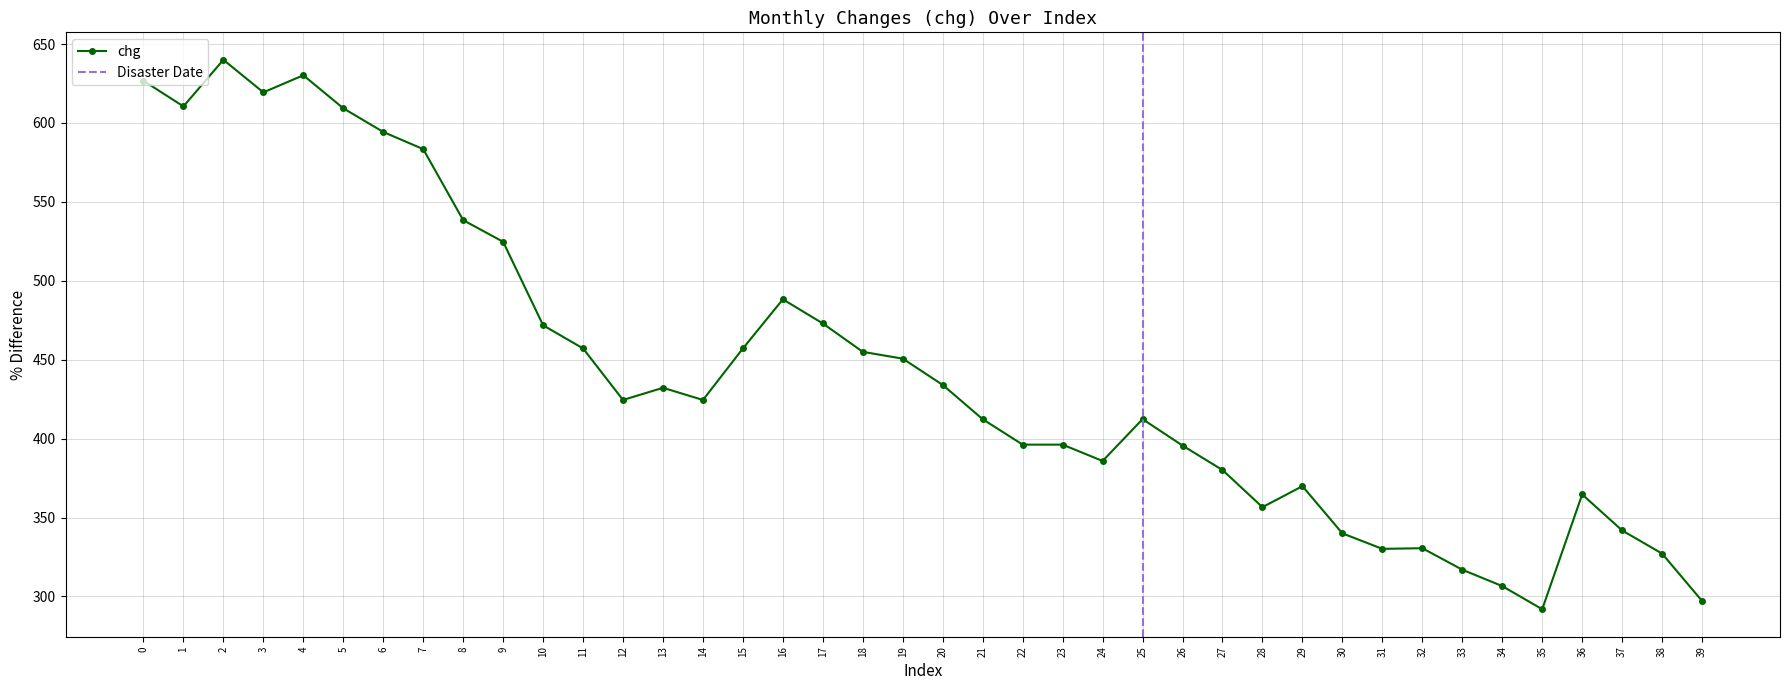

What is the difference between the values at 23 and 0?

230.5